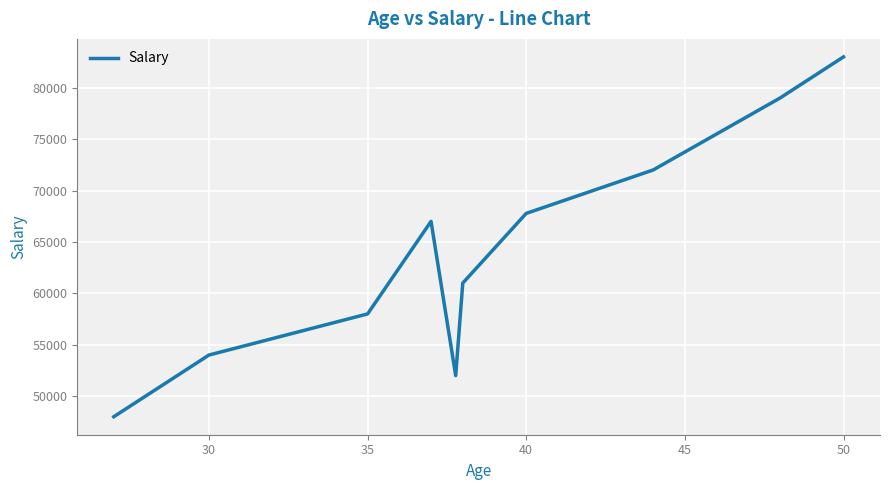

What is the difference between the maximum and minimum values?

35000.0